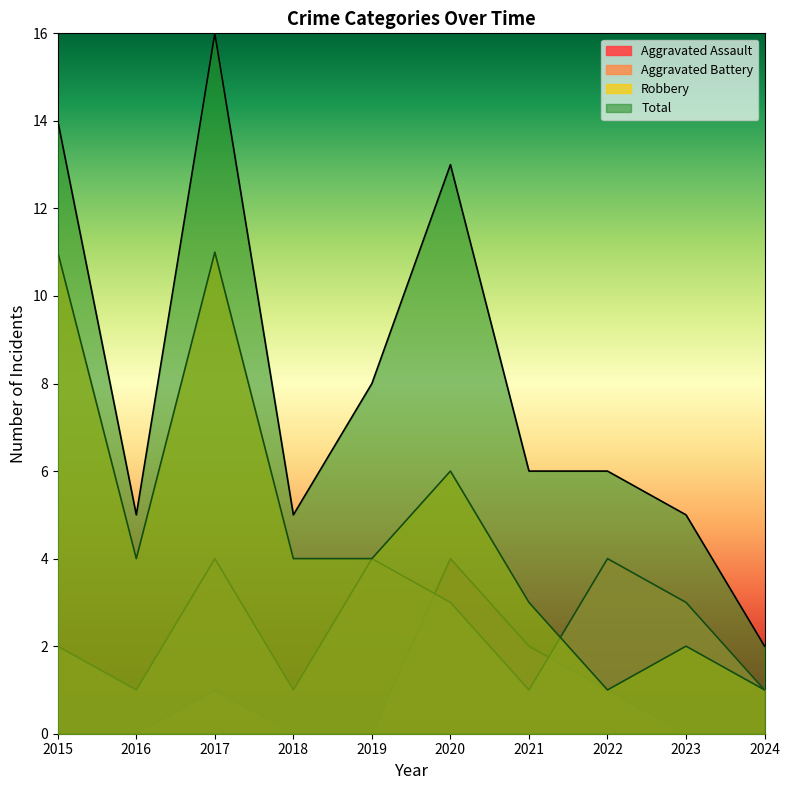

At which category does the chart reach its minimum across all series?

2015